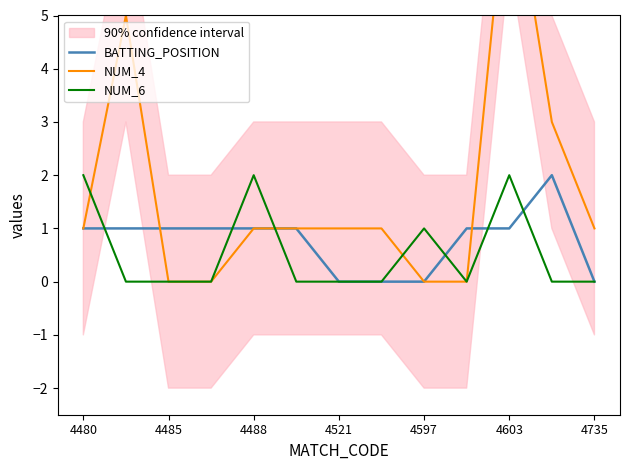

The value of BATTING_POSITION at 4597 is 1. True or false?

False